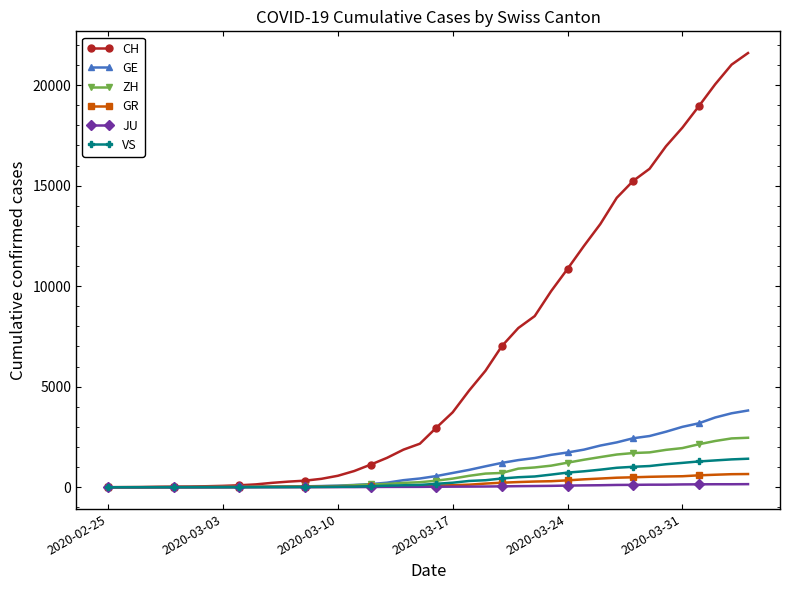

Count the number of categories in the chart.

40